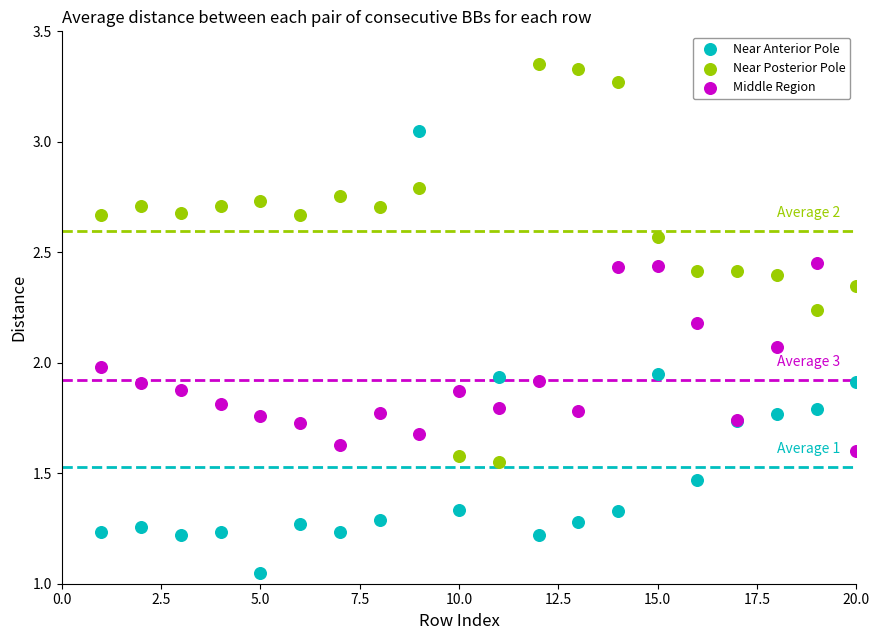

What is the X range (max minus min) for the scatter plot?

19.0